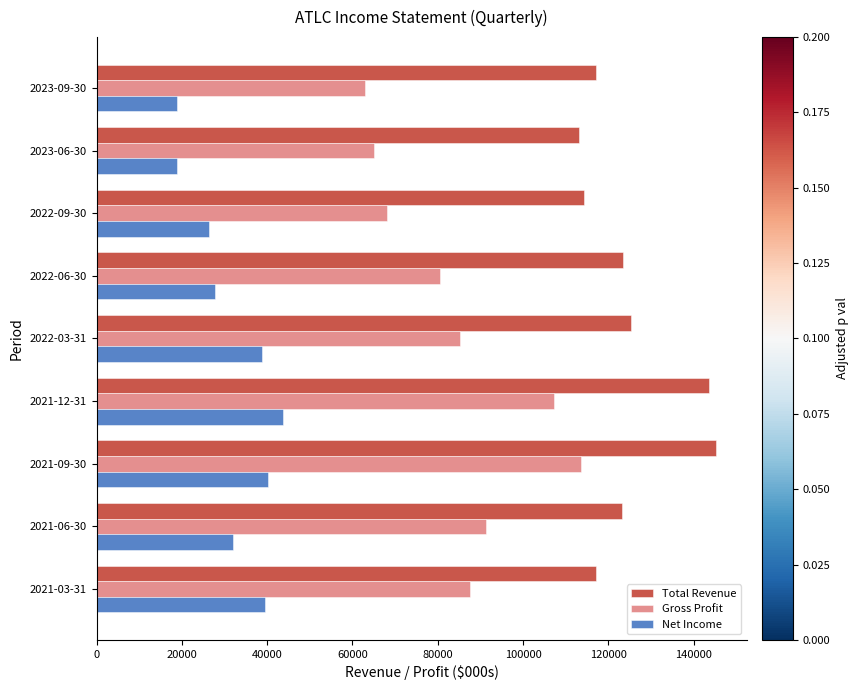

What is the minimum value for Net Income?

18800